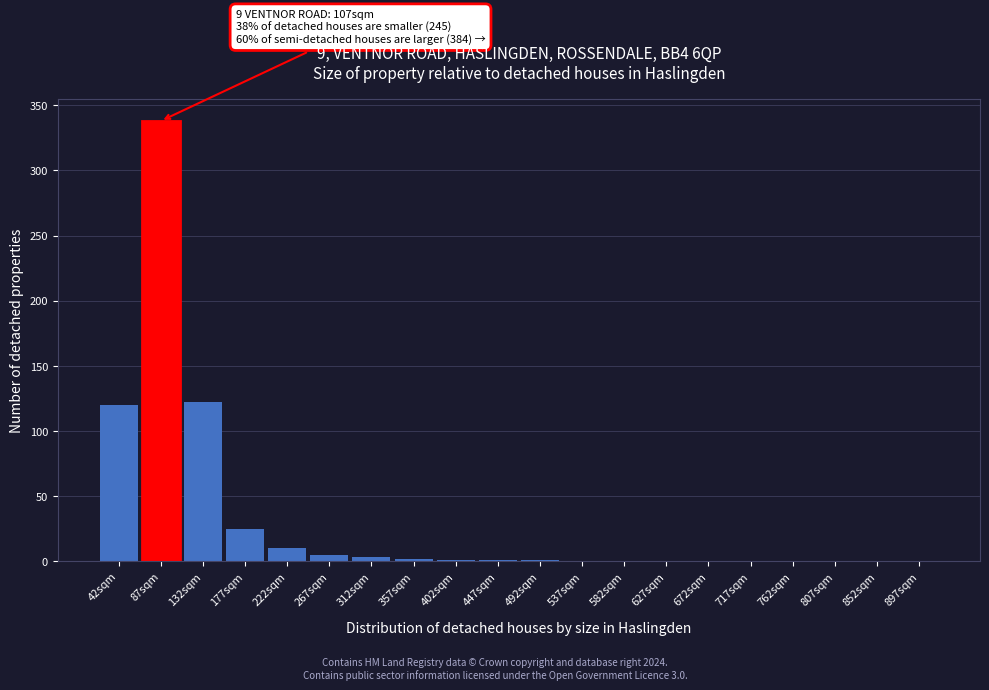

The value at 42sqm is 120. True or false?

True